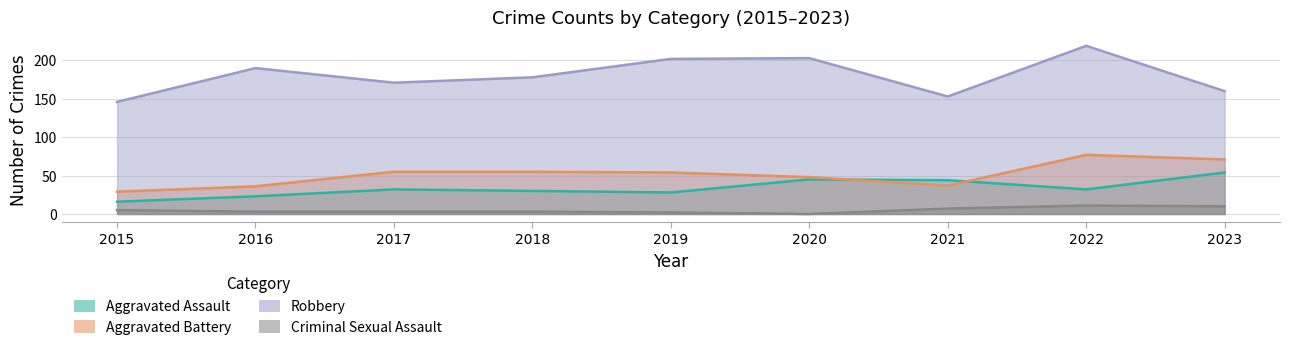

True or false: Aggravated Battery has more than 0 interior local peaks.

True